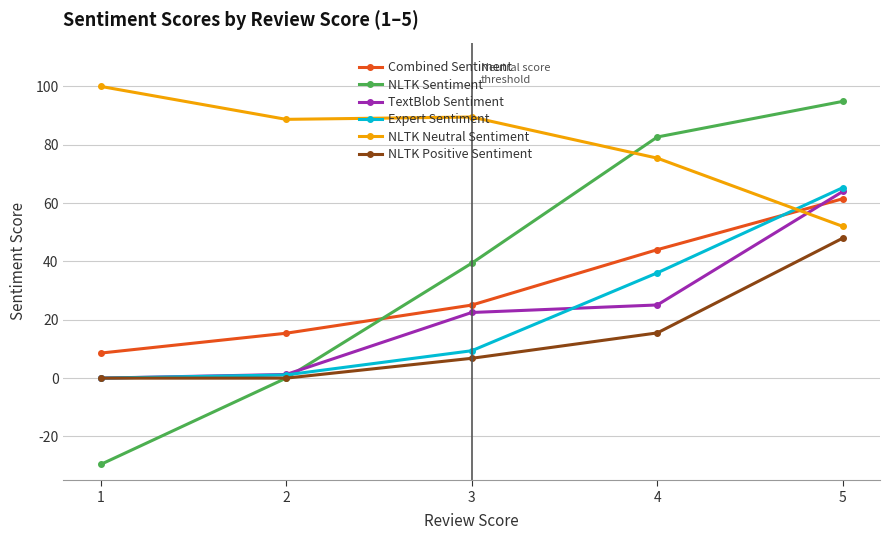

Which series has the widest spread of values?

NLTK Sentiment